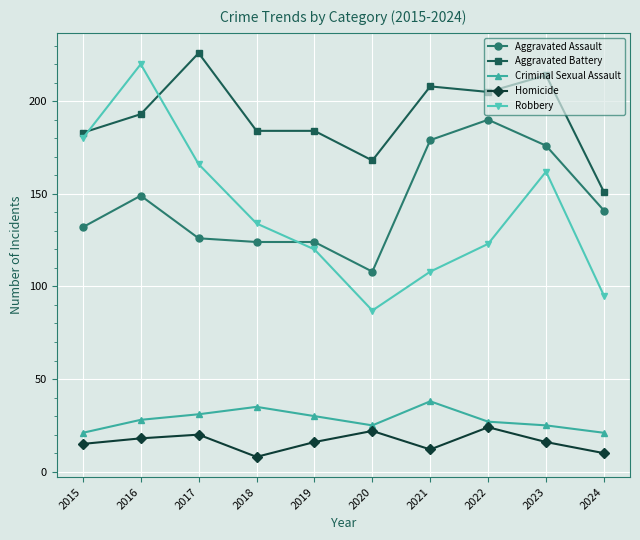

Which series has the largest range (max minus min)?

Robbery